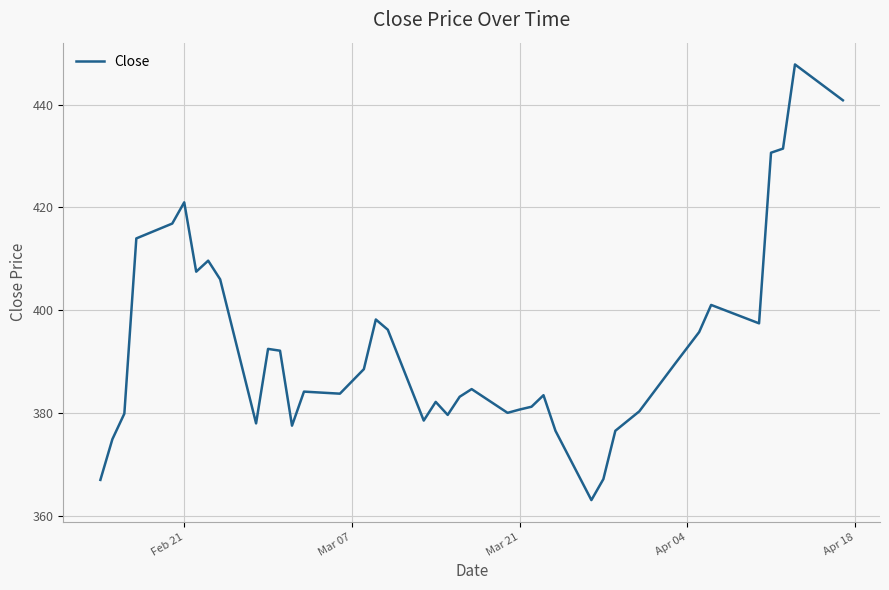

What is the greatest value displayed?

447.8